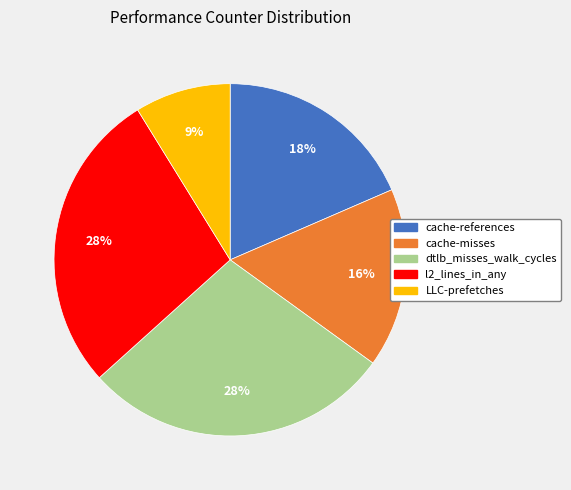

True or false: LLC-prefetches accounts for 22% of the total.

False